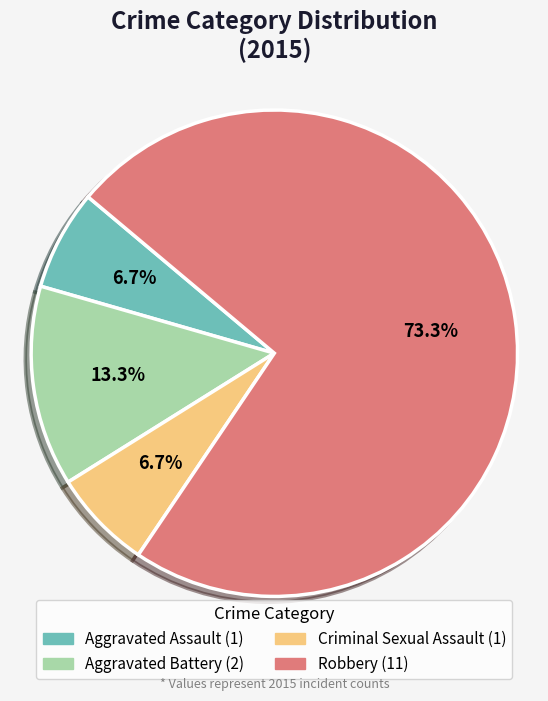

Count the number of slices in the pie.

4